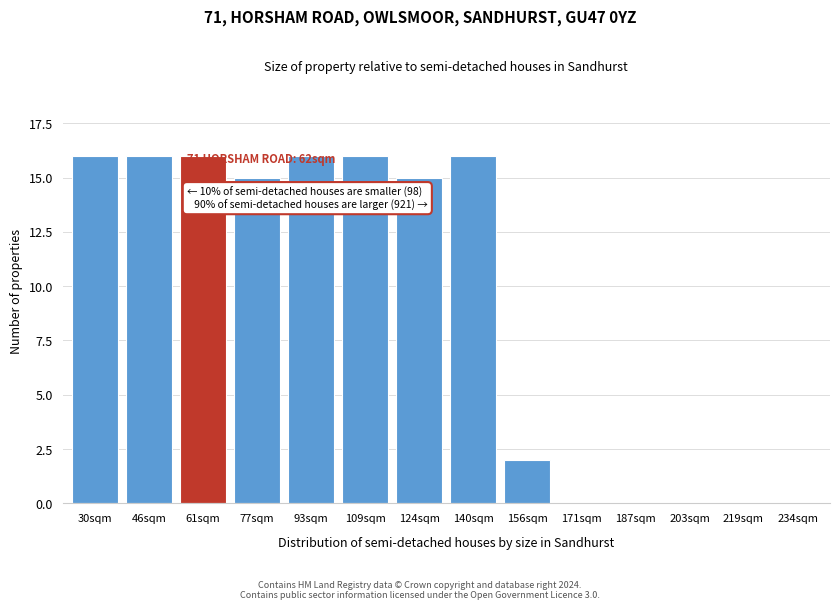

Reading left to right, list all the values displayed in this chart.

30sqm=16	46sqm=16	61sqm=16	77sqm=15	93sqm=16	109sqm=16	124sqm=15	140sqm=16	156sqm=2	171sqm=0	187sqm=0	203sqm=0	219sqm=0	234sqm=0